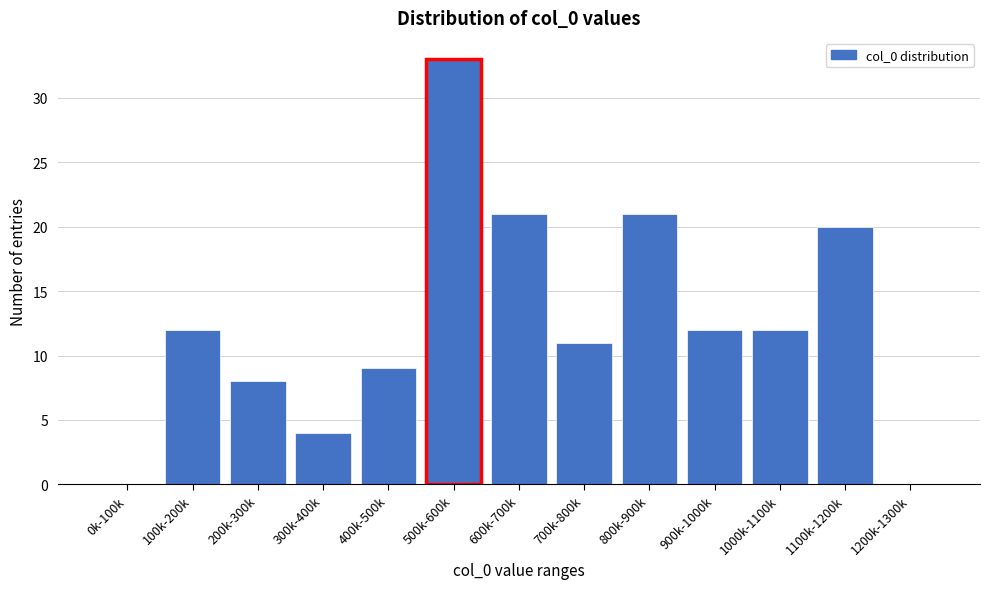

Reading left to right, transcribe all the data shown in this chart.

0k-100k=0	100k-200k=12	200k-300k=8	300k-400k=4	400k-500k=9	500k-600k=33	600k-700k=21	700k-800k=11	800k-900k=21	900k-1000k=12	1000k-1100k=12	1100k-1200k=20	1200k-1300k=0